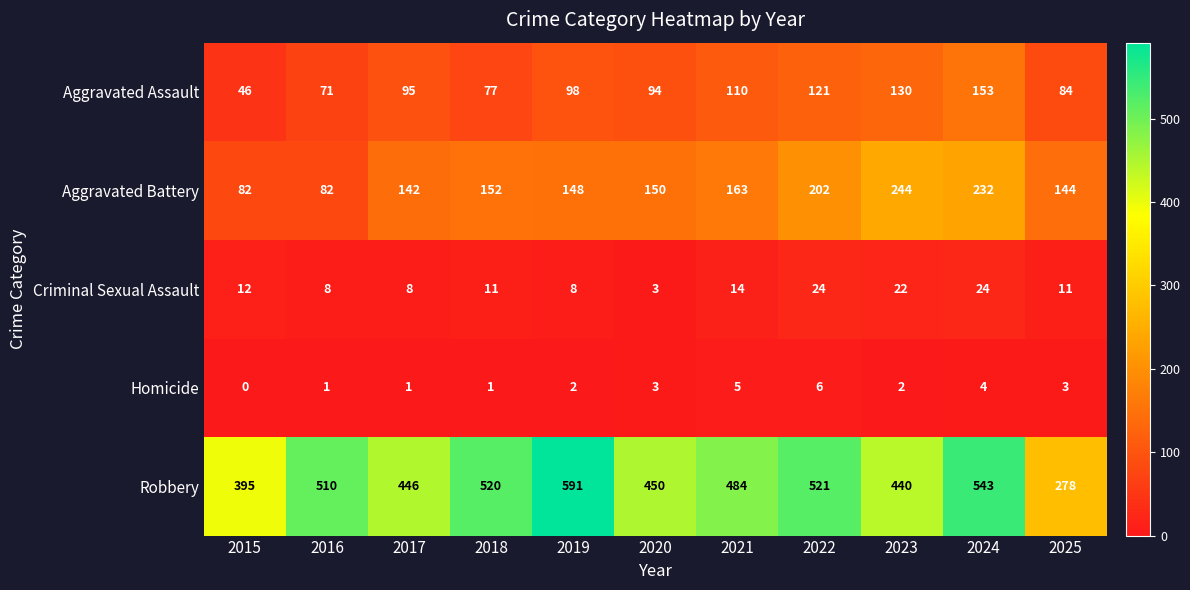

At which label does Robbery reach its peak?

2019